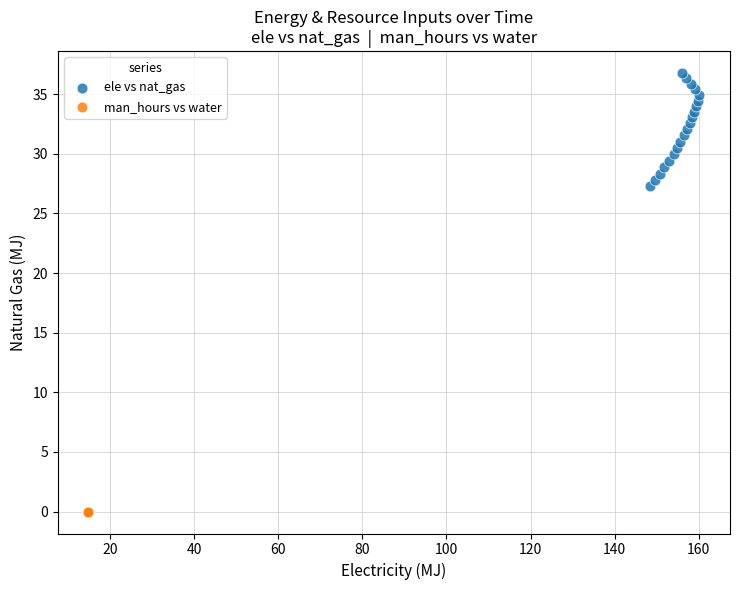

Which series contains the highest Y value?

ele vs nat_gas